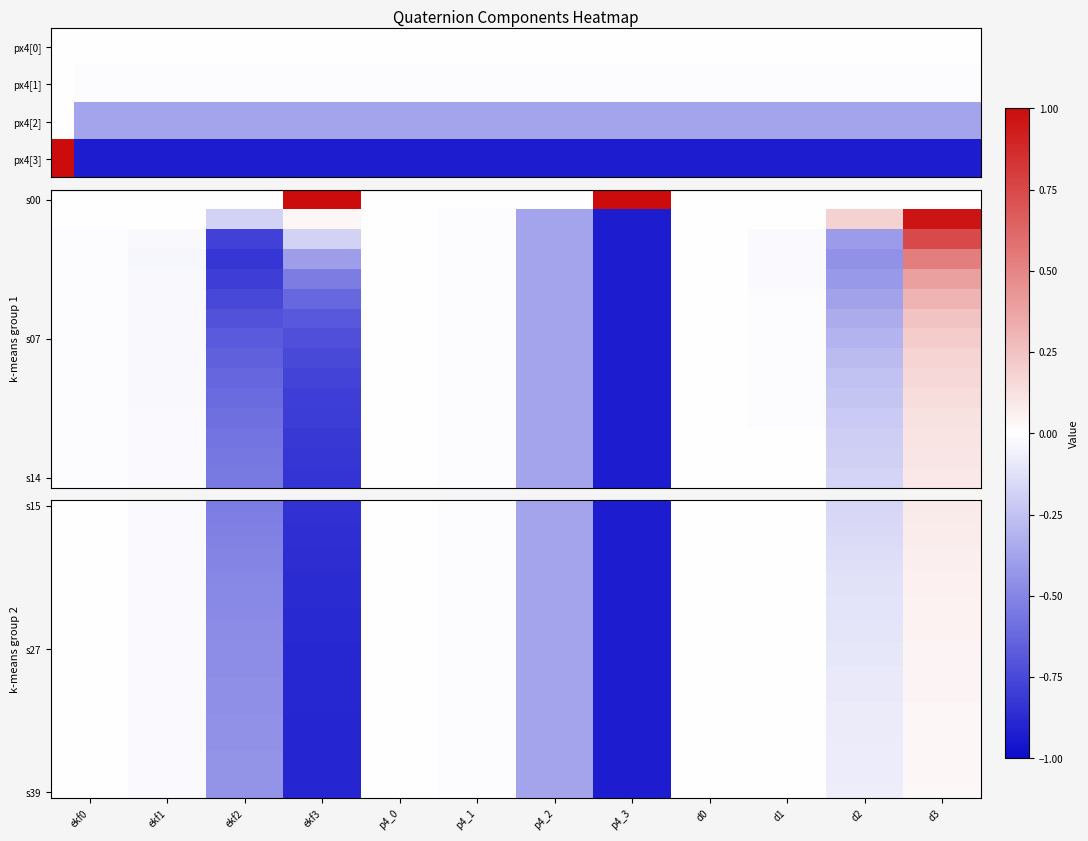

At which category is the sum across all series the highest?

d3